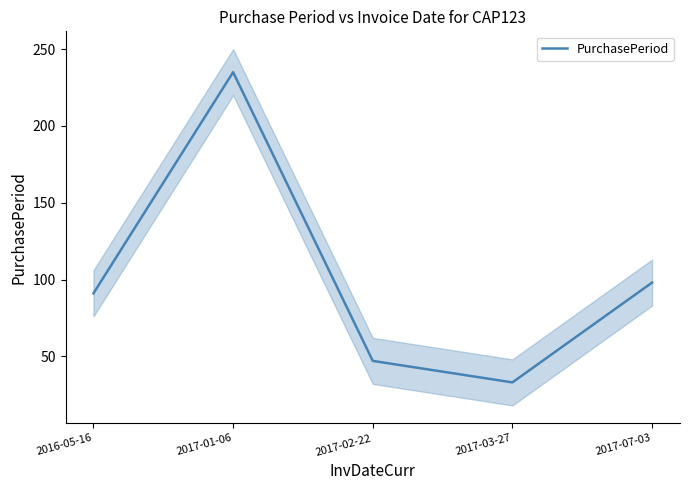

Count the number of categories in the chart.

5